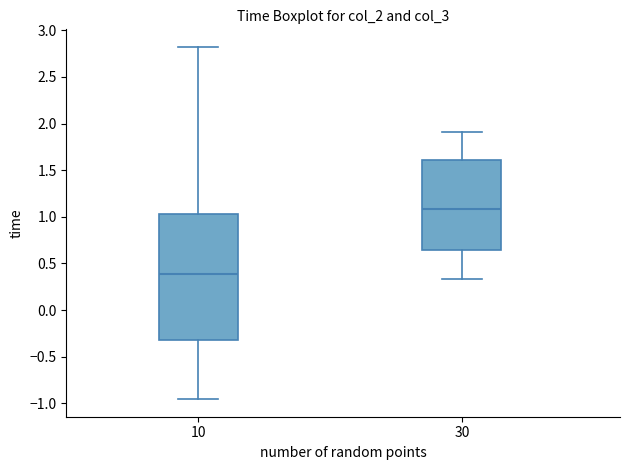

Comparing the boxes themselves (not the whiskers), which one is the tallest?

10